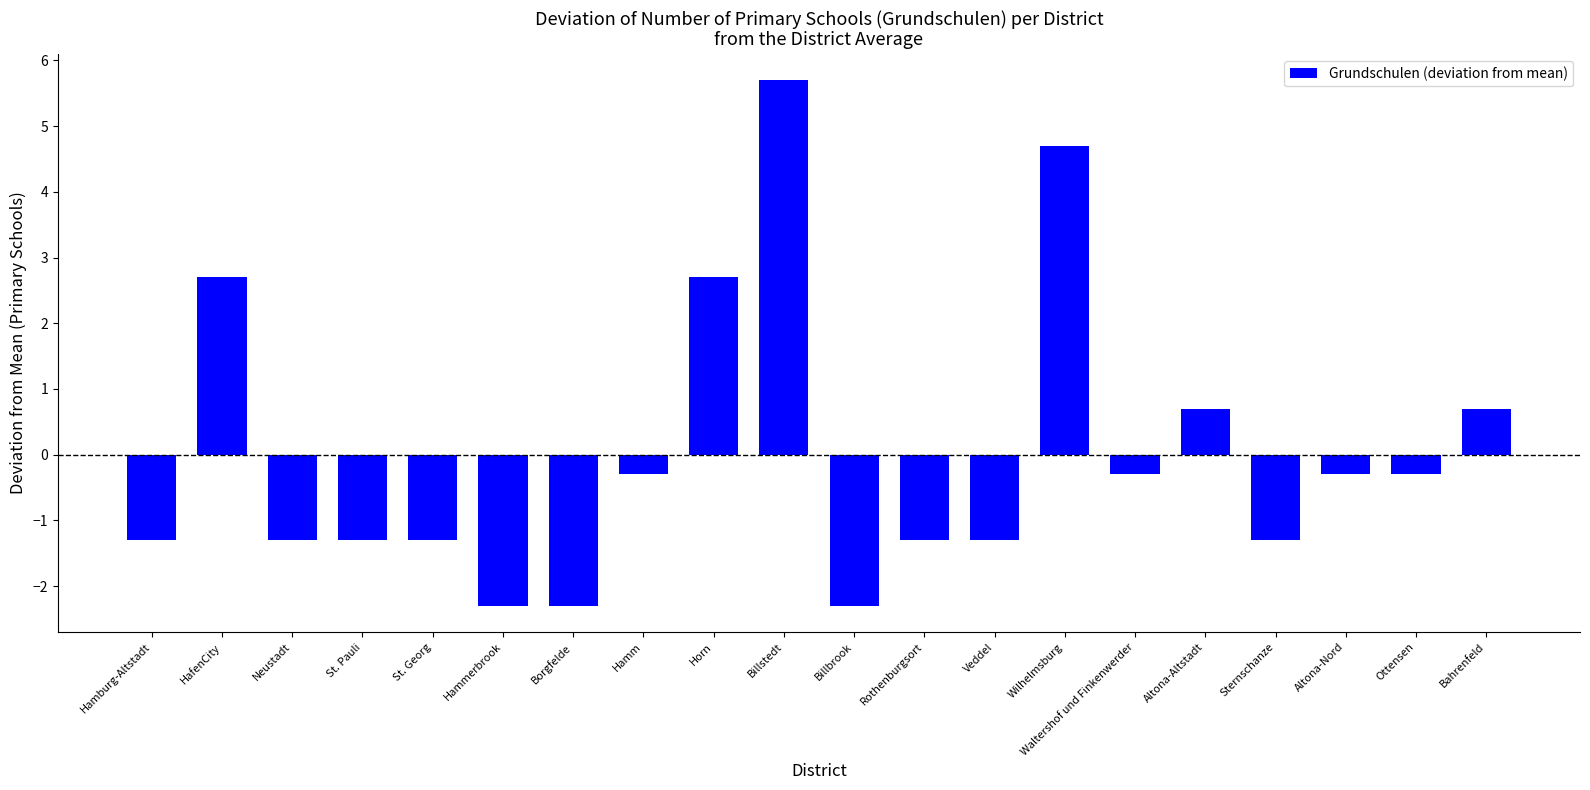

What is the minimum value shown in the chart?

-2.3